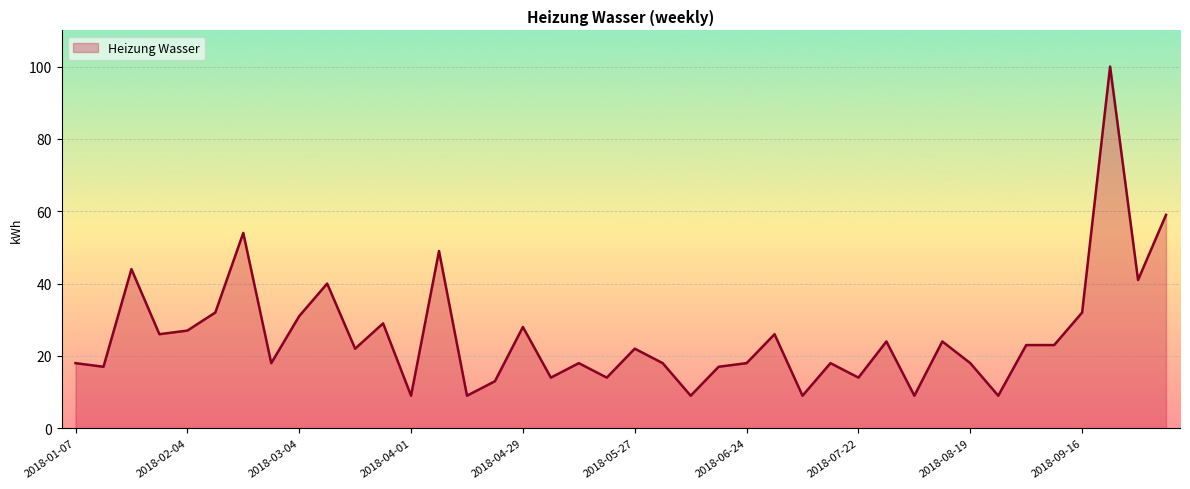

Reading left to right, transcribe all the data shown in this chart.

18	17	44	26	27	32	54	18	31	40	22	29	9	49	9	13	28	14	18	14	22	18	9	17	18	26	9	18	14	24	9	24	18	9	23	23	32	100	41	59